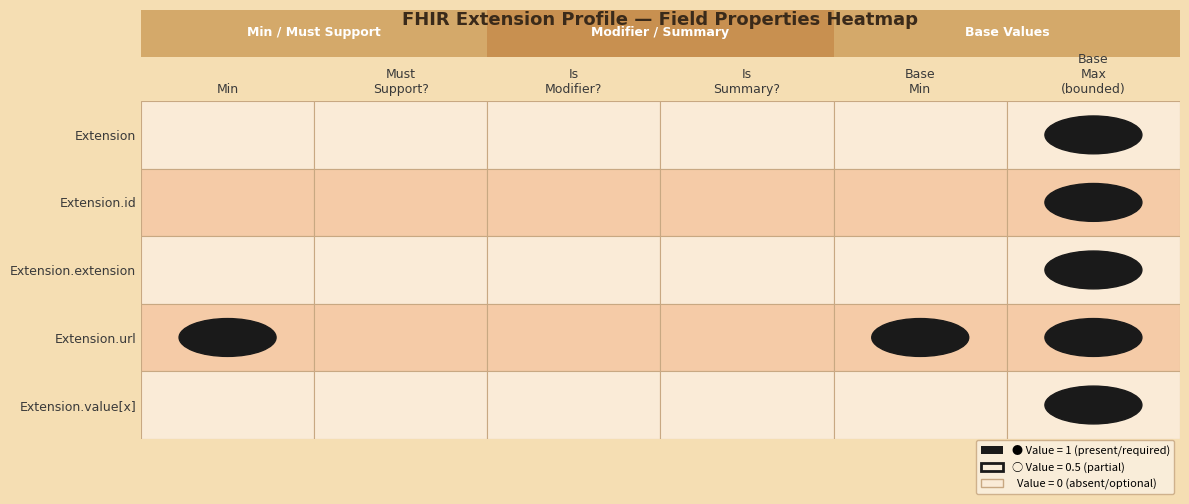

The Extension.extension series shows 0 at 1. True or false?

True